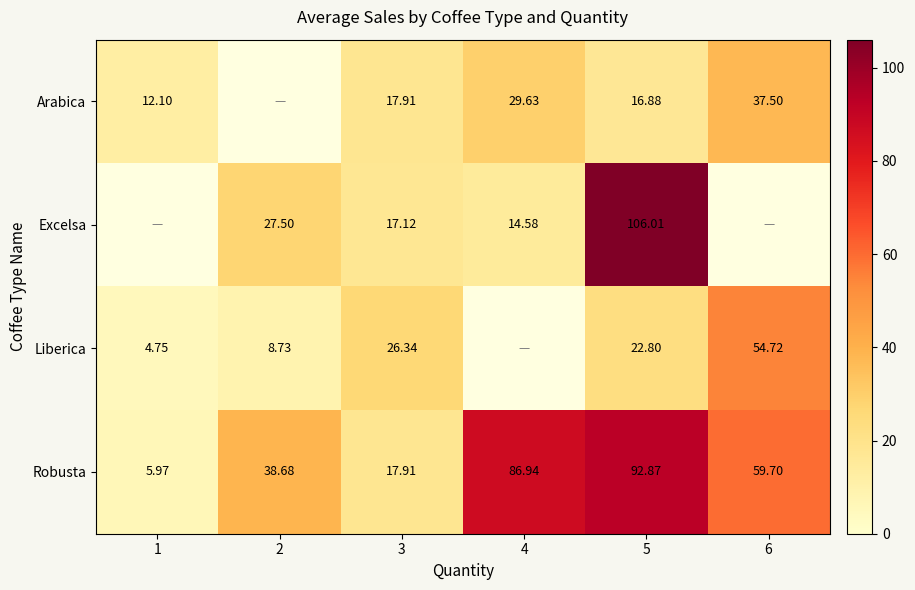

Count the number of categories in the chart.

6